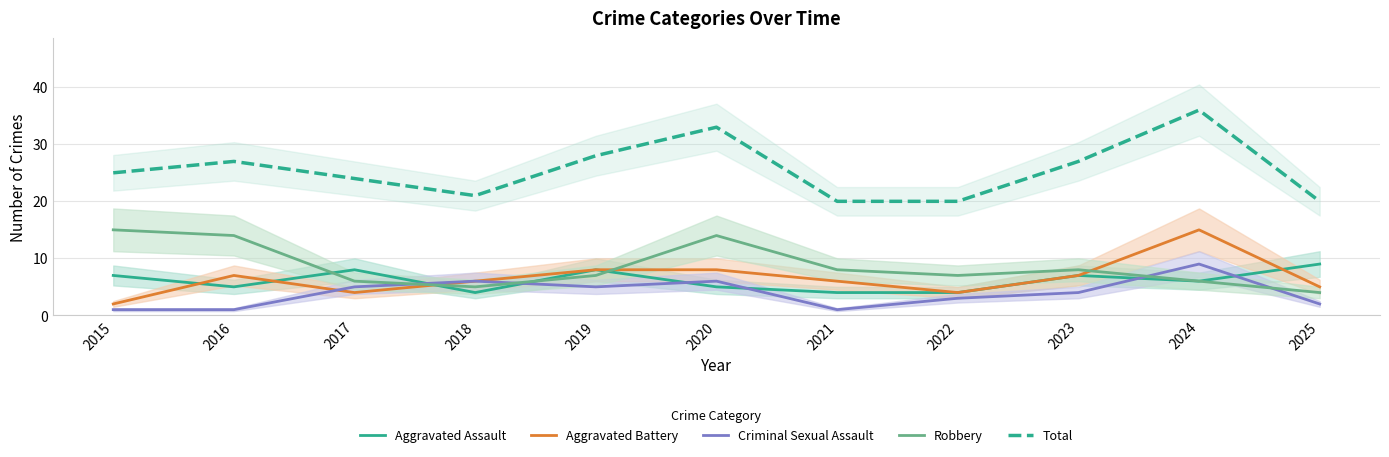

What is the difference between the second highest and minimum values in the Aggravated Battery series?

6